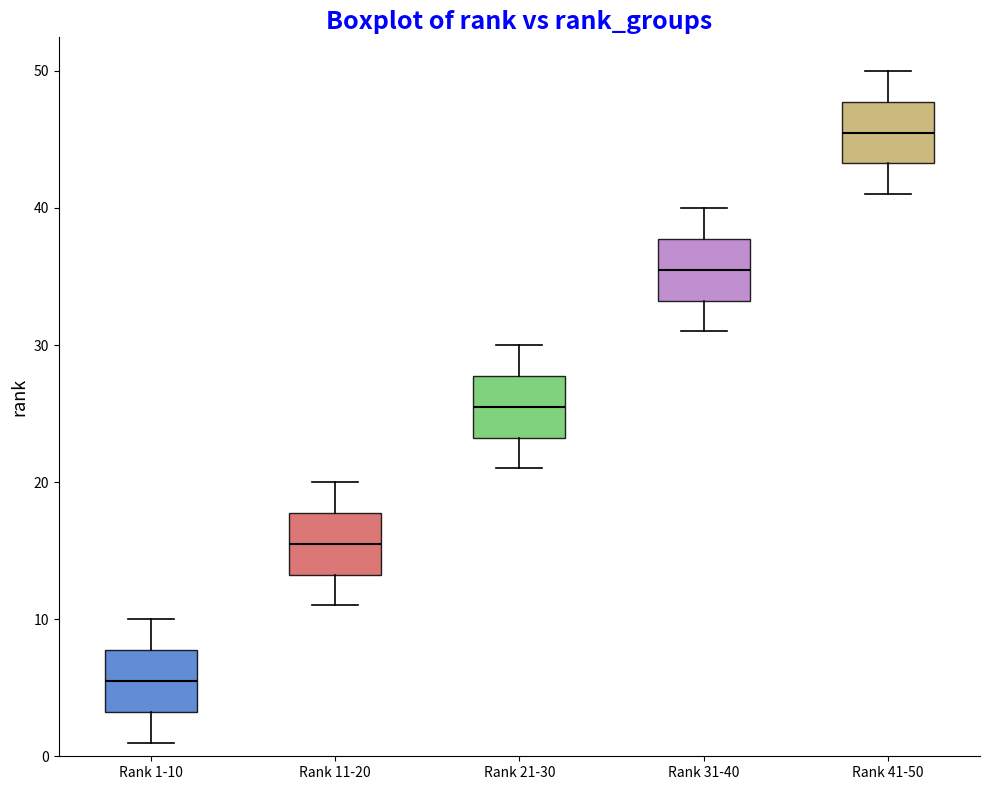

Which box has the lowest median line?

Rank 1-10